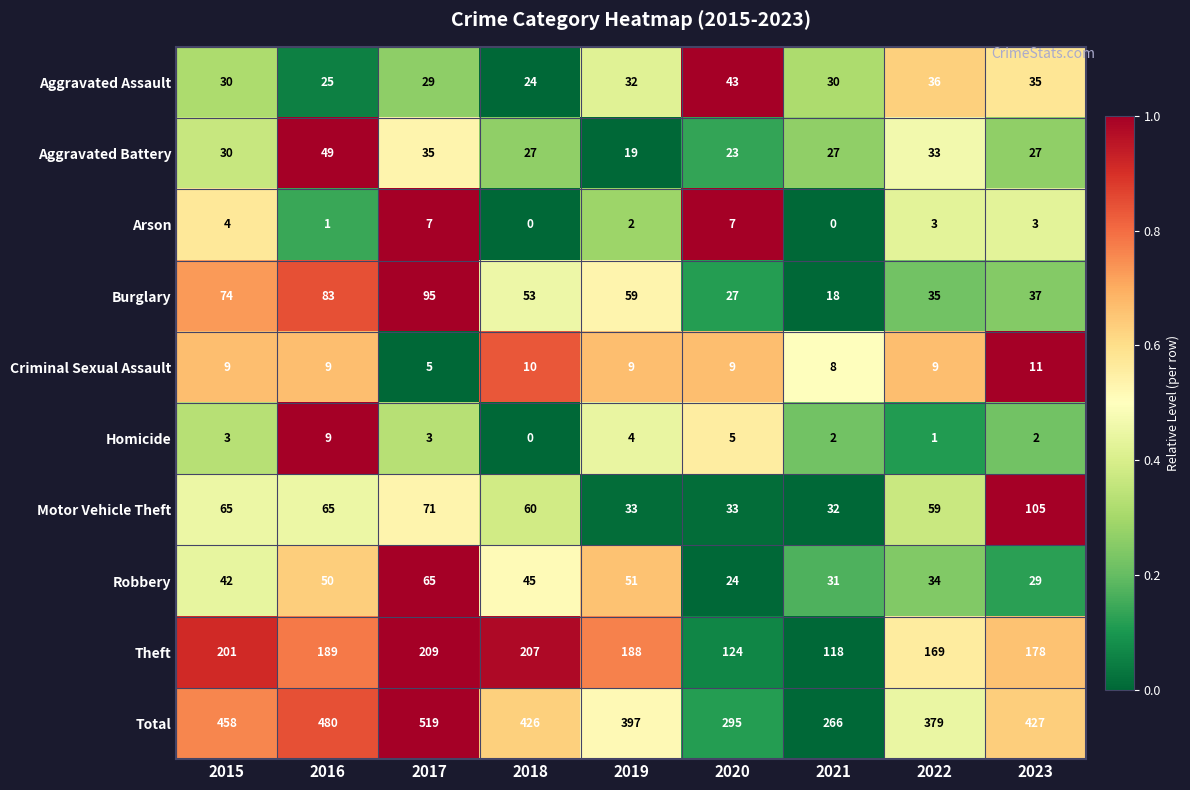

Between 2018 and 2023, which series saw the biggest shift?

Motor Vehicle Theft